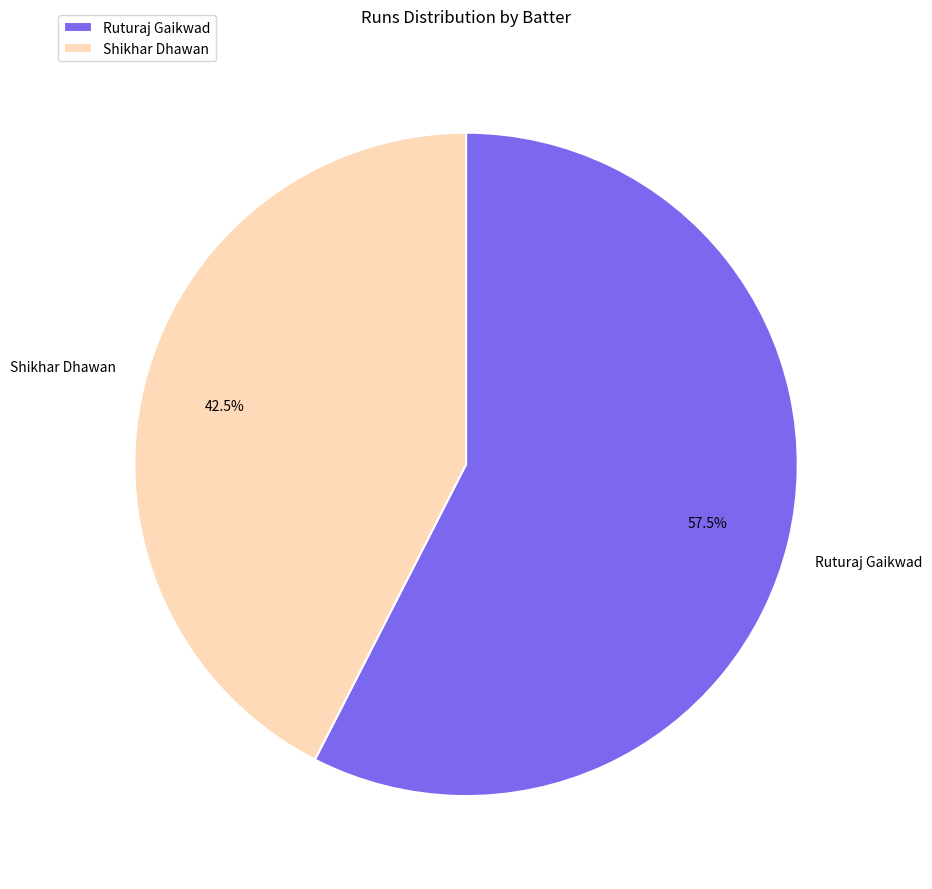

Rank the categories by value from highest to lowest.

Ruturaj Gaikwad, Shikhar Dhawan